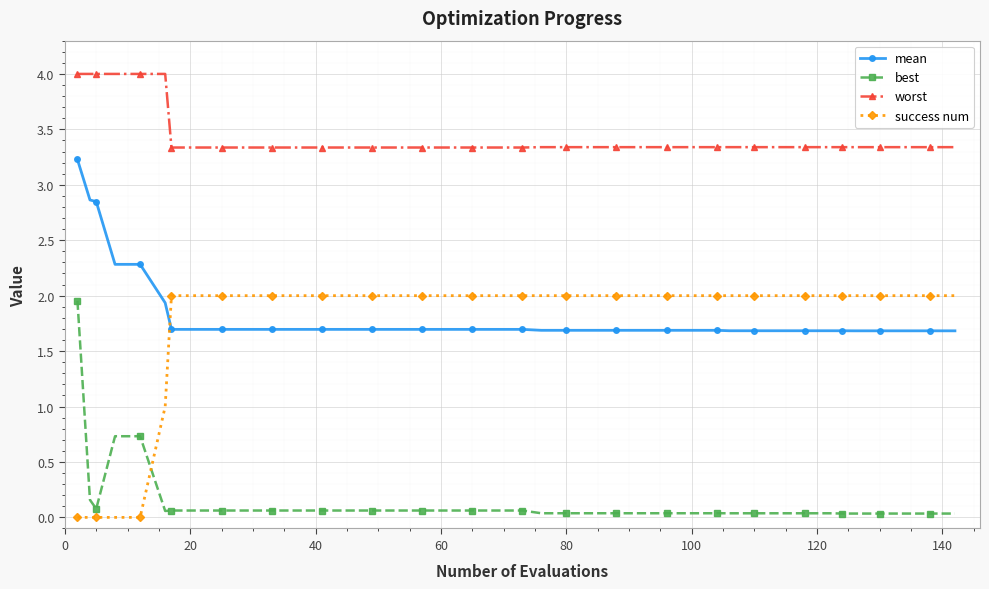

Does the chart have visible grid lines?

Yes